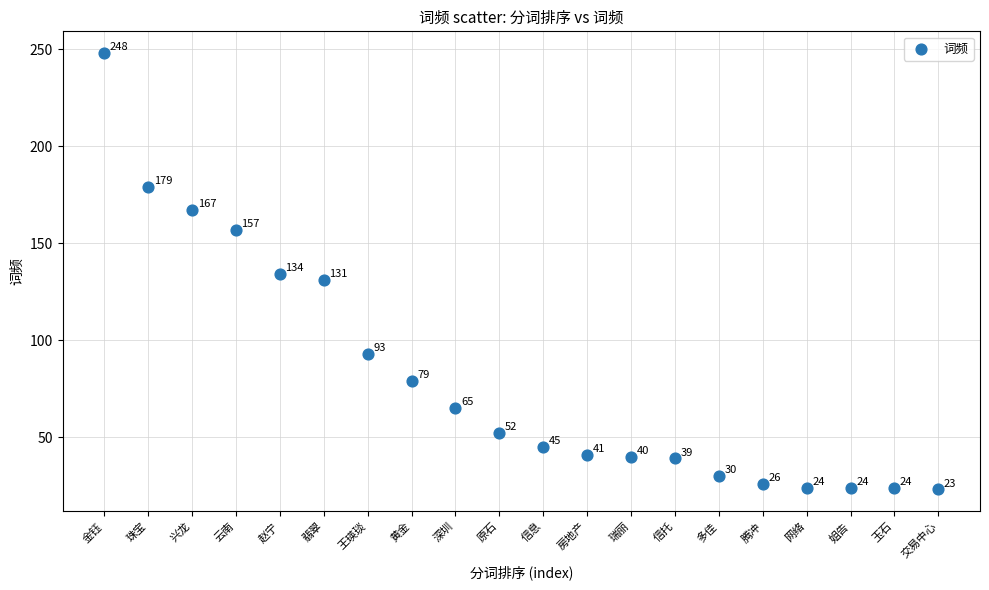

What Y value in the scatter plot is closest to 135?

134